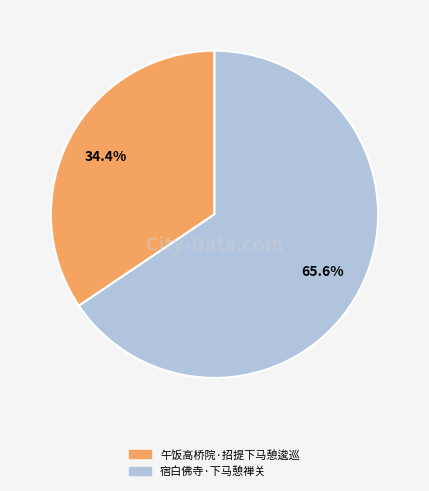

Approximately how many times larger is the value at 午饭高桥院·招提下马憩逡巡 compared to 宿白佛寺·下马憩禅关?

0.5